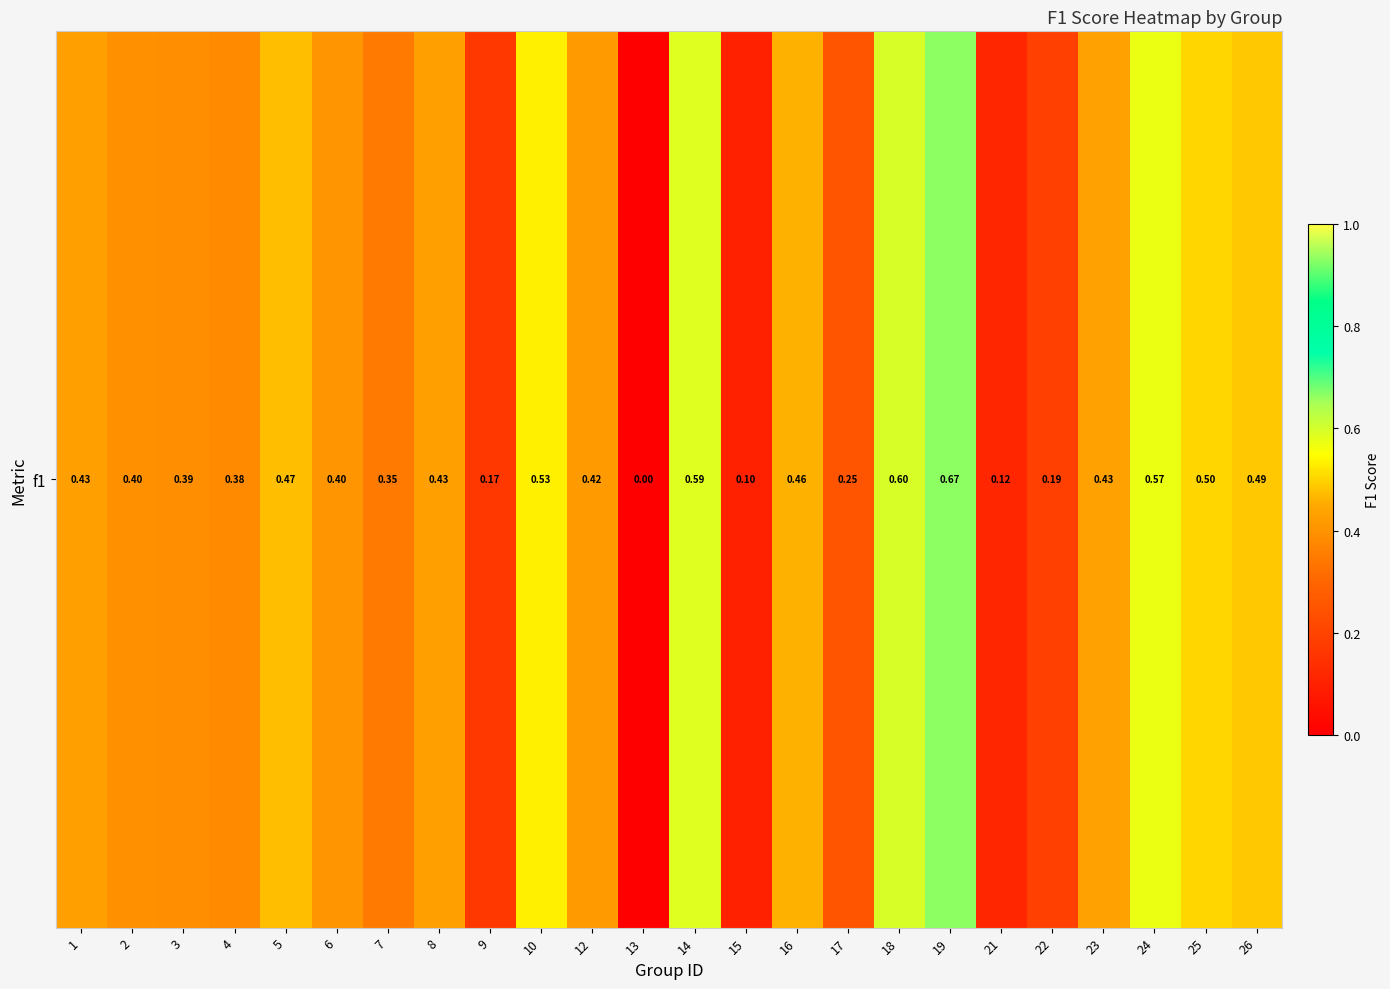

At which label is the value closest to 0?

13